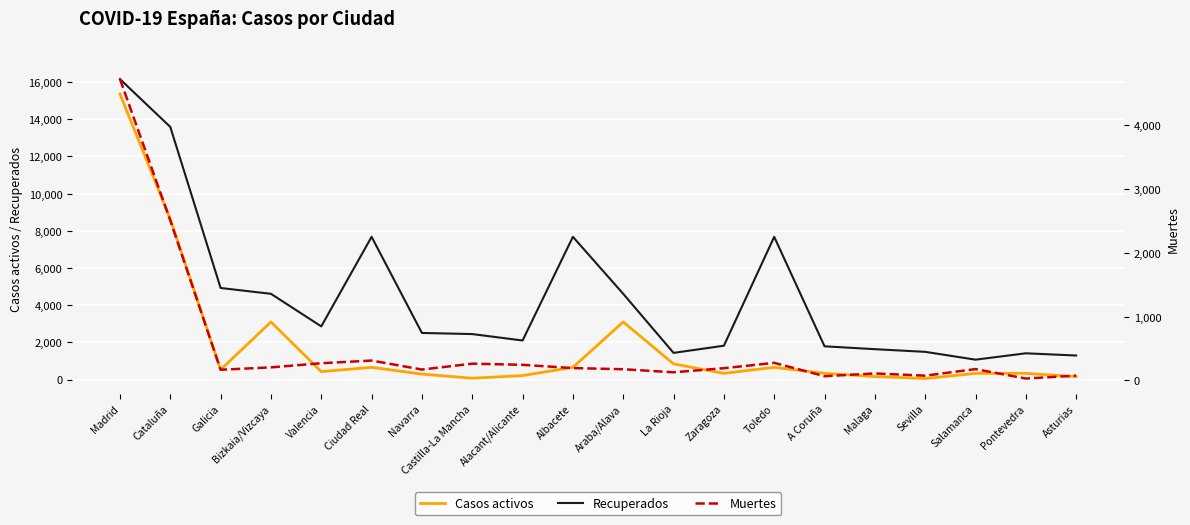

Is the value of Casos activos at Malaga greater than the value of Recuperados at Albacete?

No